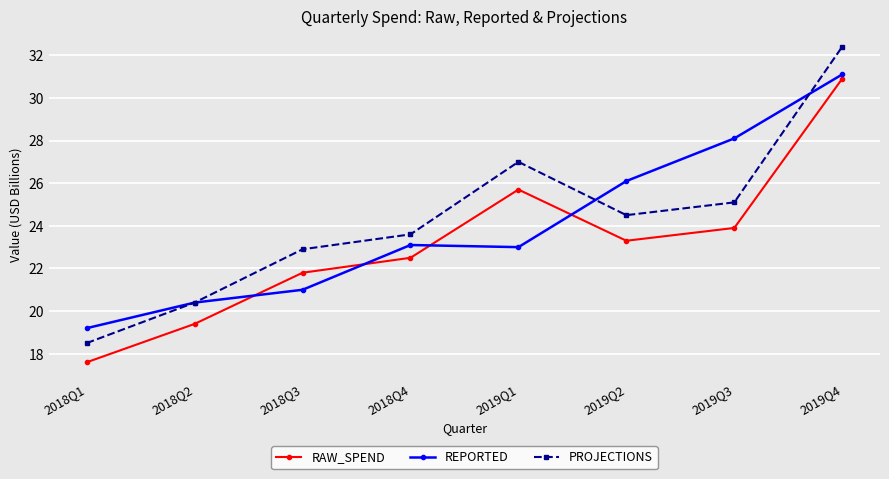

Between 2018Q1 and 2019Q3, which series saw the biggest shift?

REPORTED